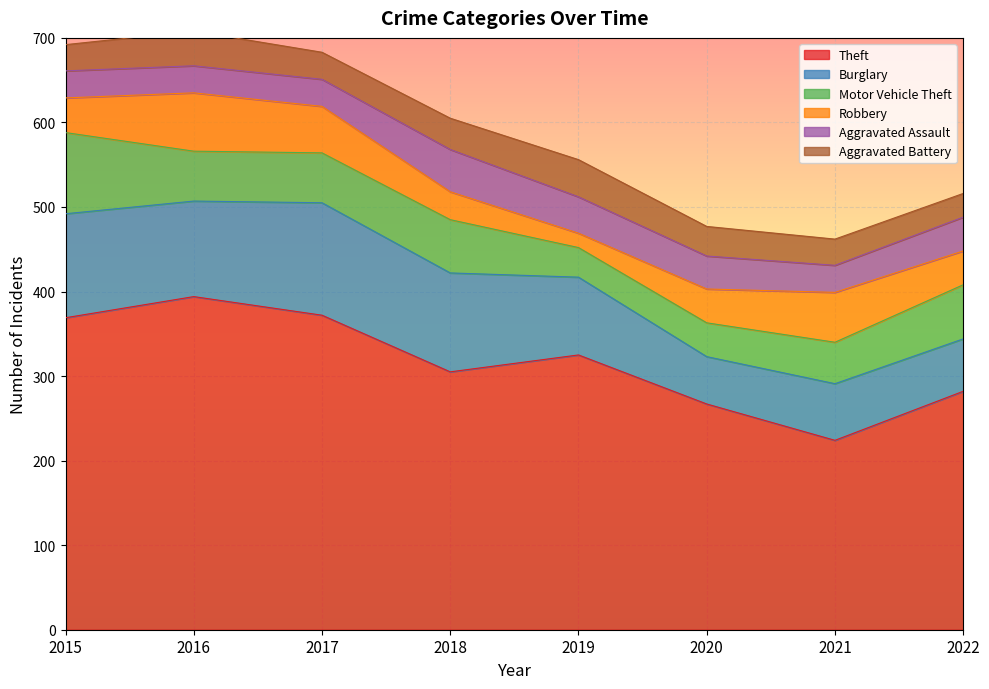

At which label is Motor Vehicle Theft closest to 65?

2022